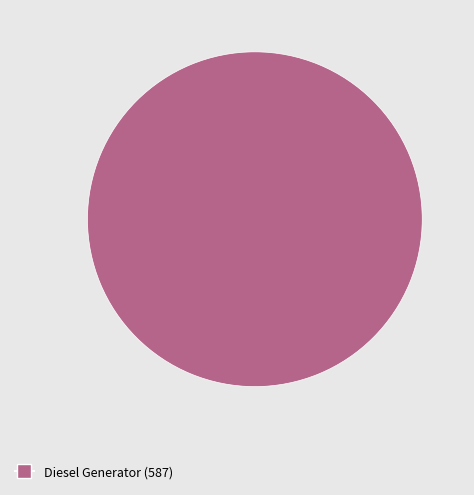

True or false: Diesel Generator (587) accounts for 100% of the total.

True